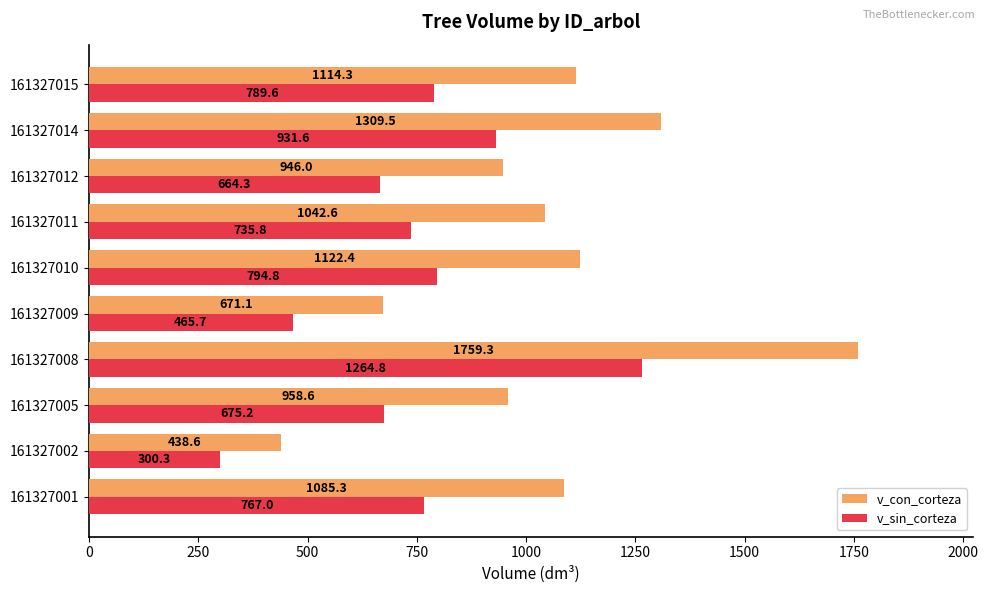

True or false: v_con_corteza has a value of 1426.0 at 161327012.

False